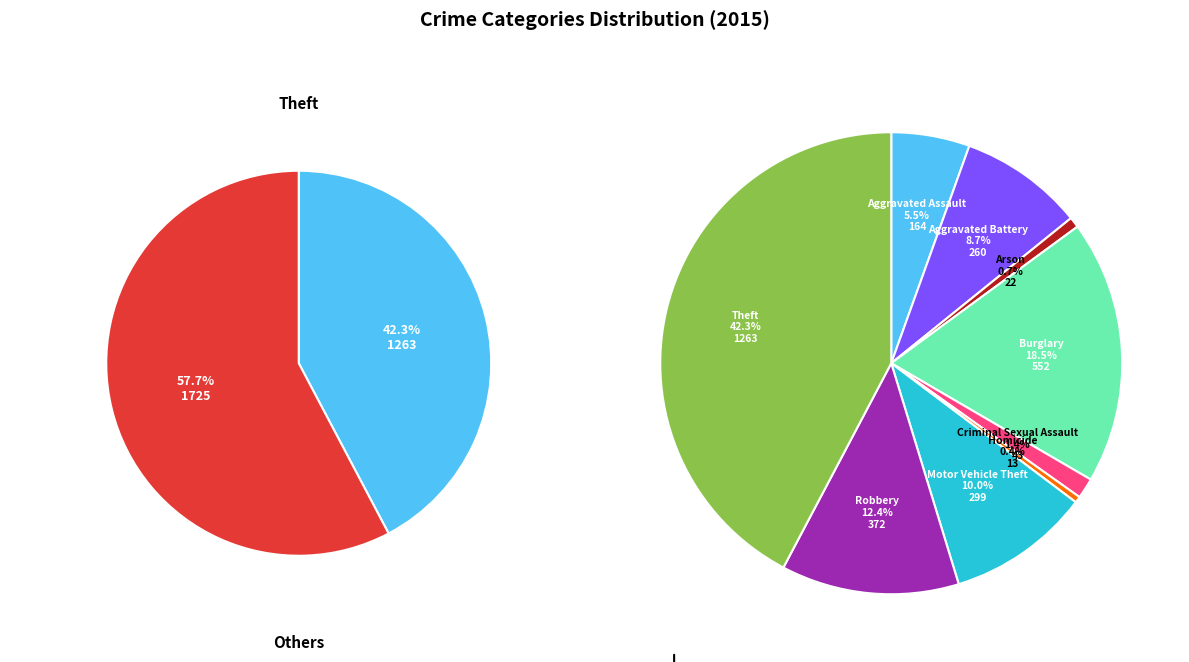

What percentage is the Theft slice, to the nearest percent?

42%